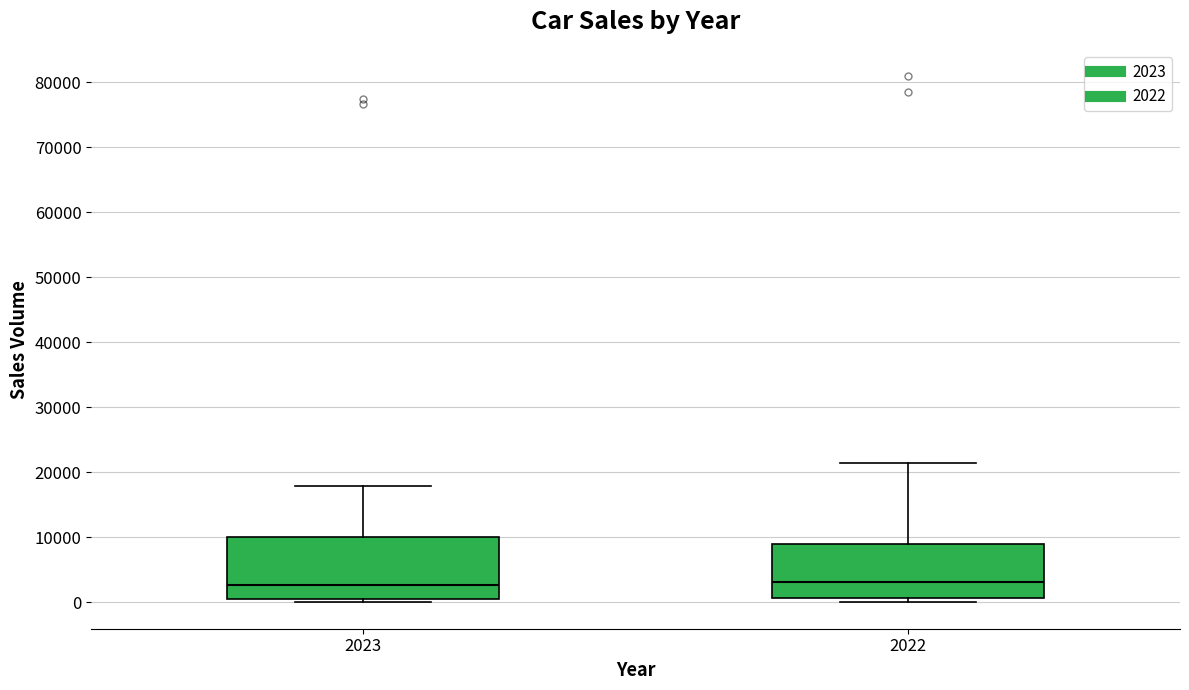

Where does the median line of the box at x = 2022 sit on the y-axis? The values are not printed on the chart, so give them approximately, as read against the axis.

3000